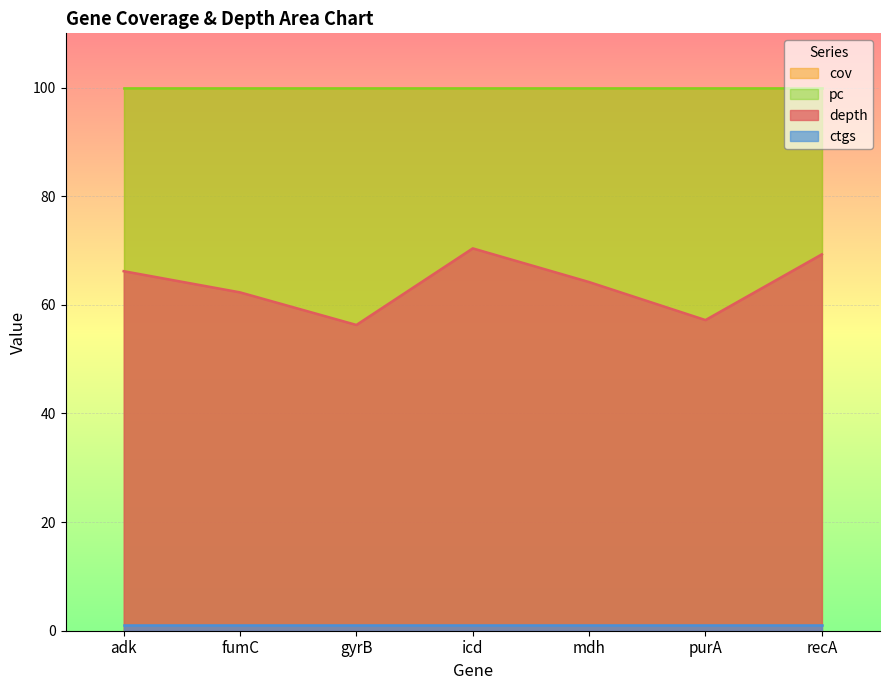

Reading left to right, list all the values displayed in this chart.

depth: adk=66.2	fumC=62.3	gyrB=56.3	icd=70.4	mdh=64.2	purA=57.2	recA=69.3
cov: adk=100.0	fumC=100.0	gyrB=100.0	icd=100.0	mdh=100.0	purA=100.0	recA=100.0
pc: adk=100.0	fumC=100.0	gyrB=100.0	icd=100.0	mdh=100.0	purA=100.0	recA=100.0
ctgs: adk=1.0	fumC=1.0	gyrB=1.0	icd=1.0	mdh=1.0	purA=1.0	recA=1.0